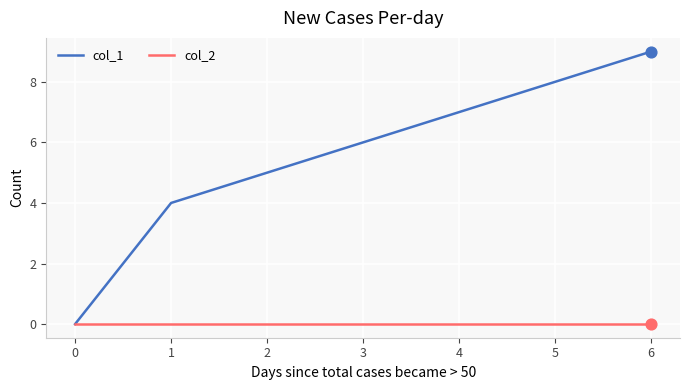

Is the value of col_2 at 3 greater than the value of col_1 at 2?

No